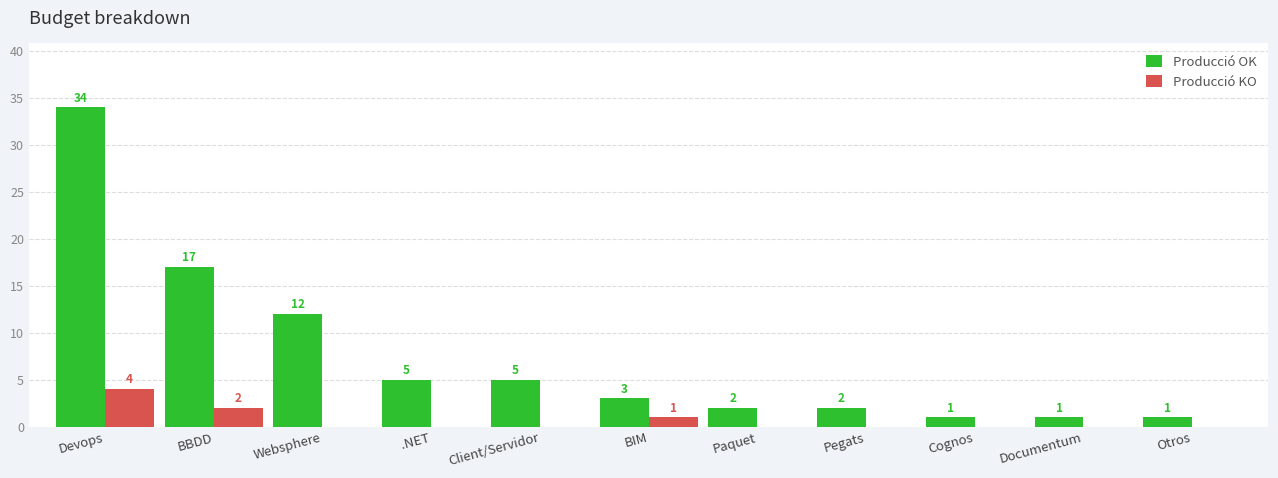

Where is Producció KO nearest to the value 2?

BBDD